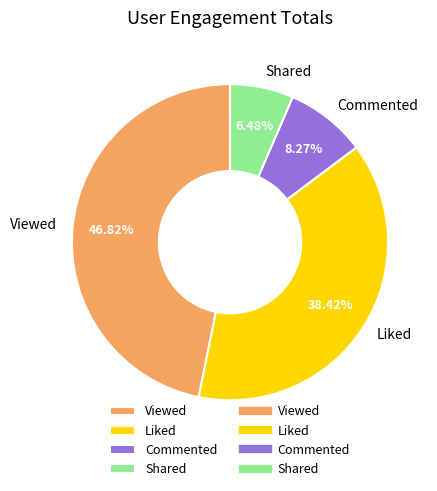

To the nearest percent, what is the combined percentage of Liked and Viewed?

85%